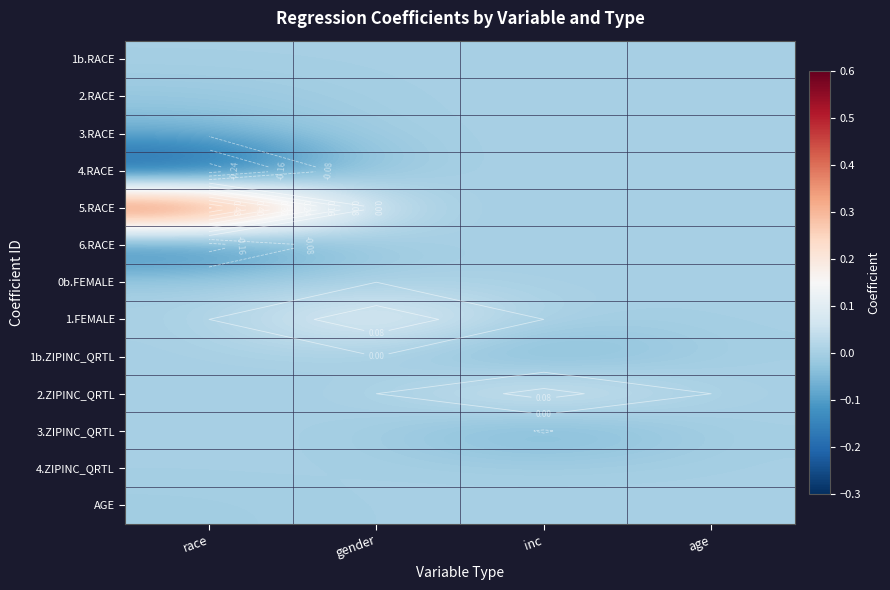

Between inc and race, which is larger?

inc